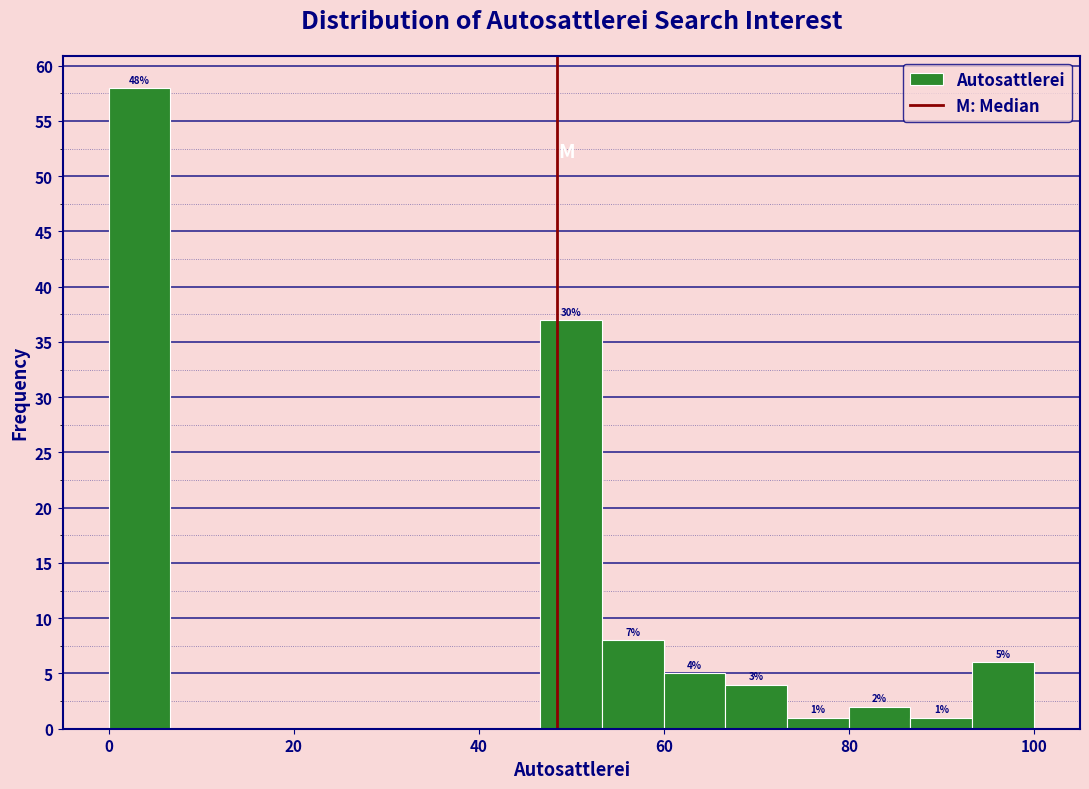

Around what value on the x-axis is the tallest bar? Give the approximate position of its centre, as read against the axis.

4